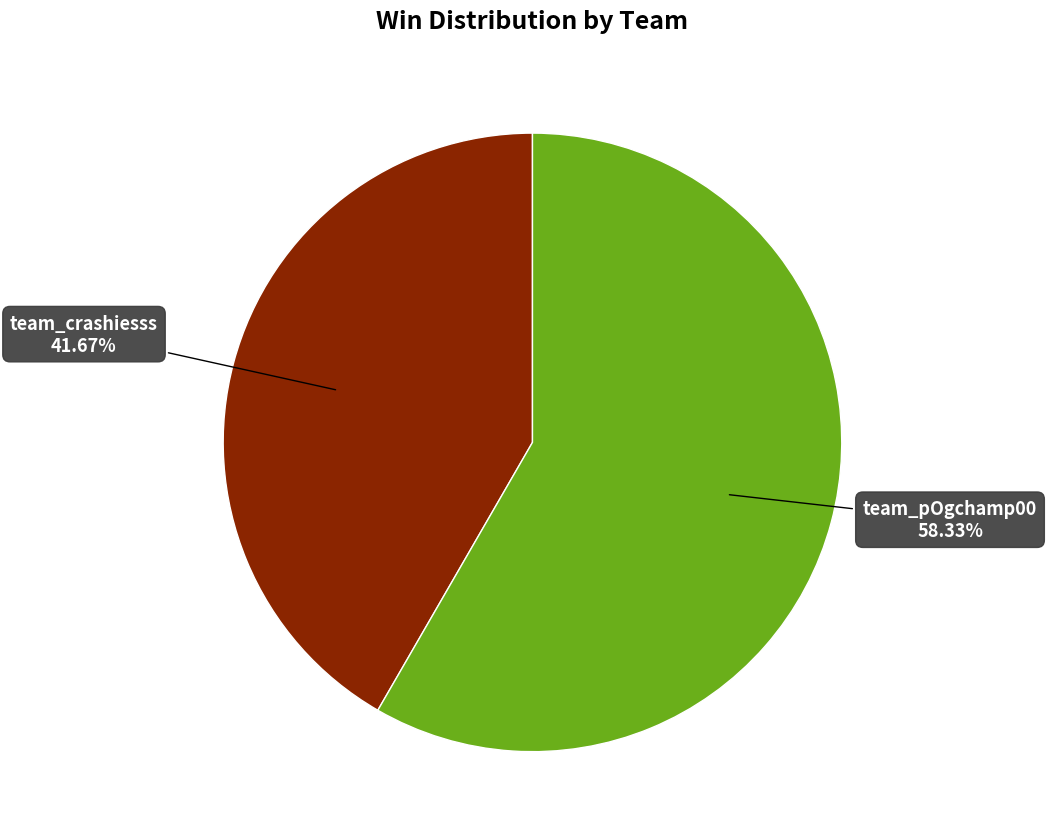

Is there a majority slice in this chart?

Yes